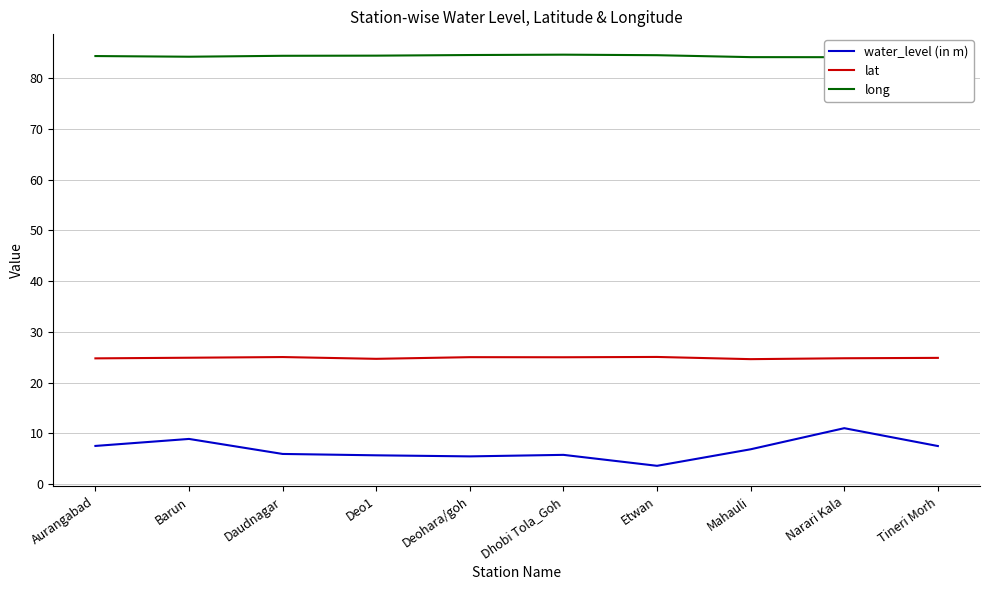

At how many categories does at least one series exceed 57?

10